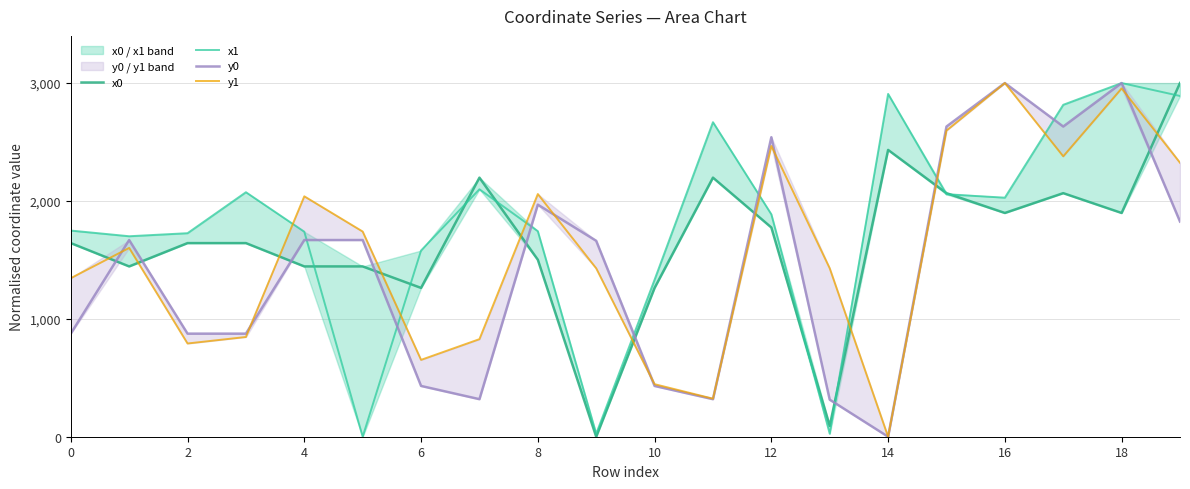

Does the chart have visible grid lines?

Yes